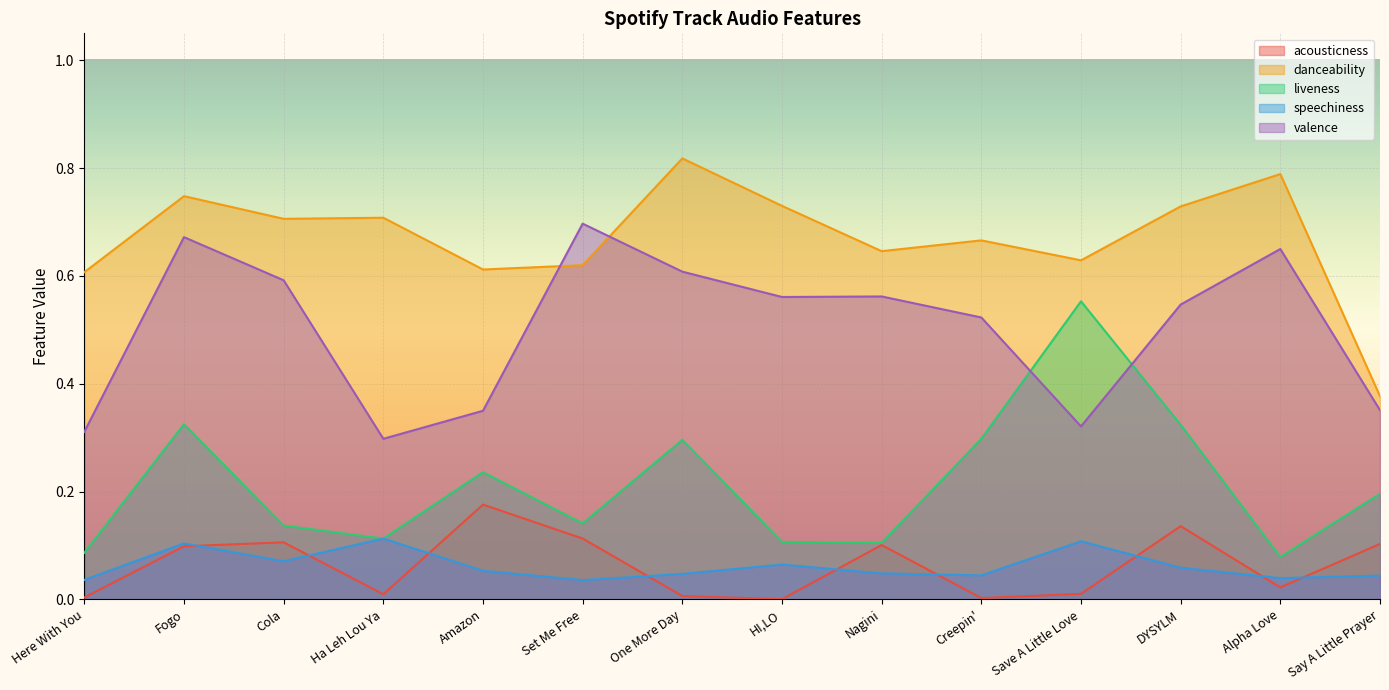

Between Alpha Love and Cola, which is larger?

Cola